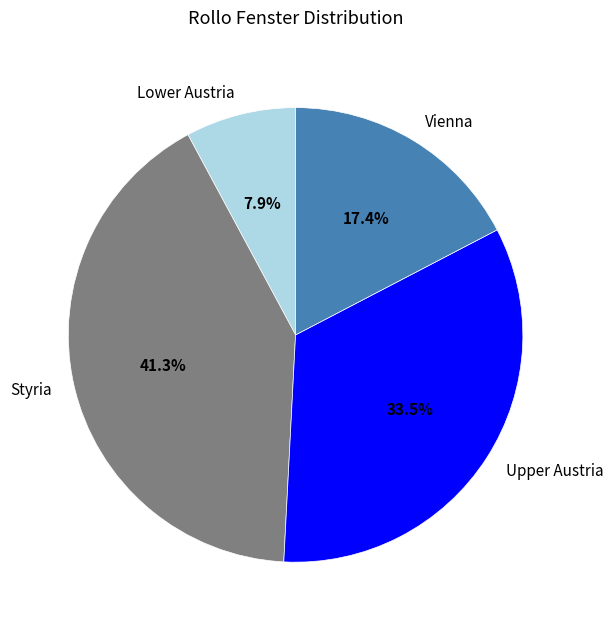

Between Vienna and Upper Austria, which is larger?

Upper Austria